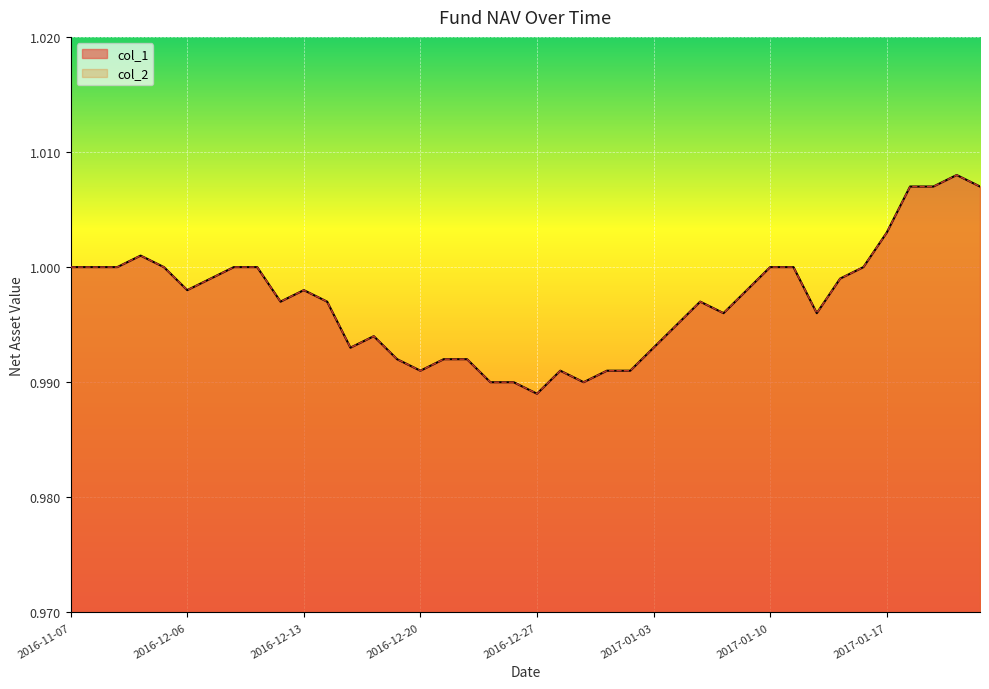

What is the maximum value for col_2?

1.0